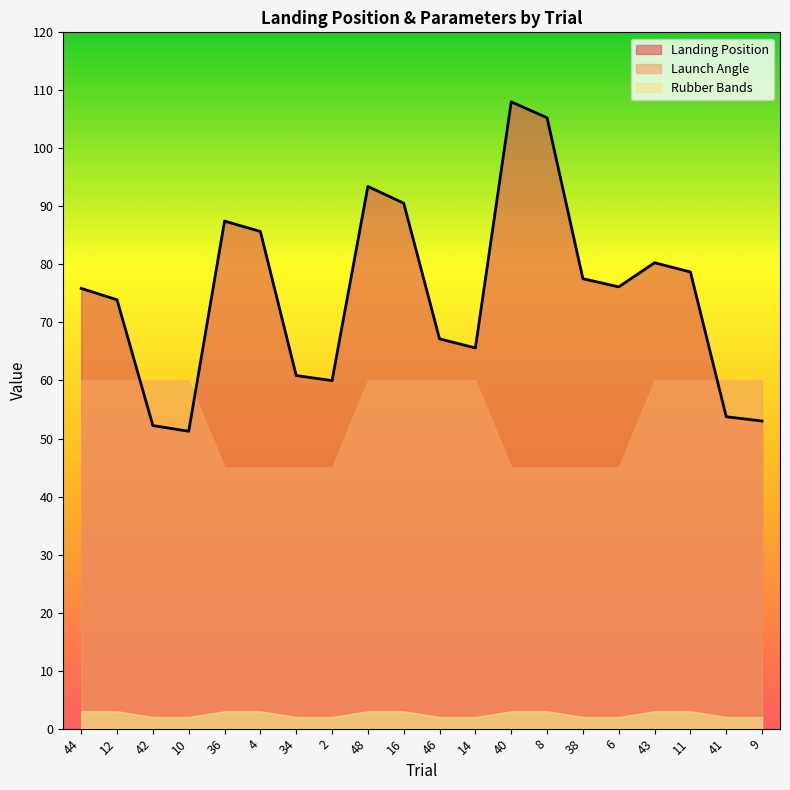

Which series has the largest total across all categories?

Landing Position